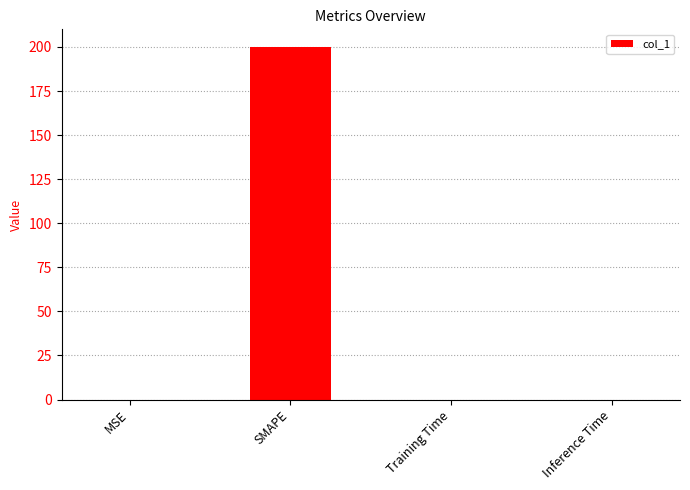

True or false: the data shows 0.0 at Inference Time.

True